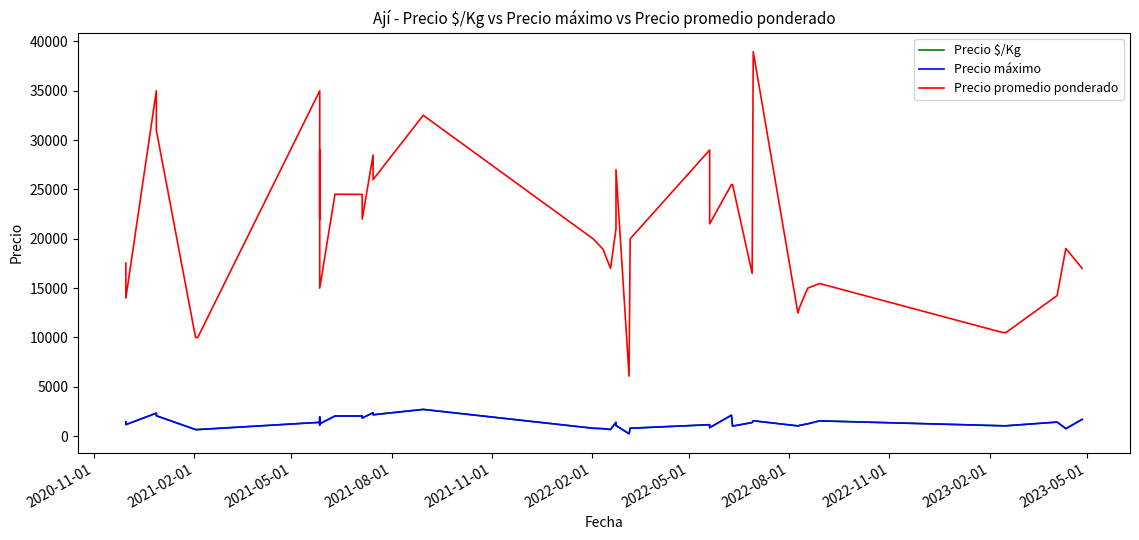

True or false: Precio máximo and Precio $/Kg cross at least once.

False